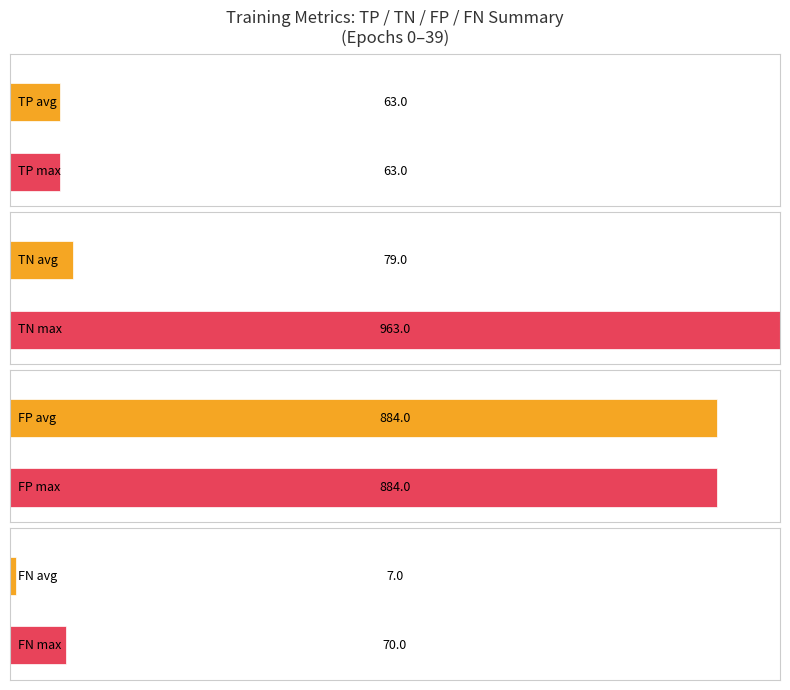

What is the approximate value of FN at 5?

7